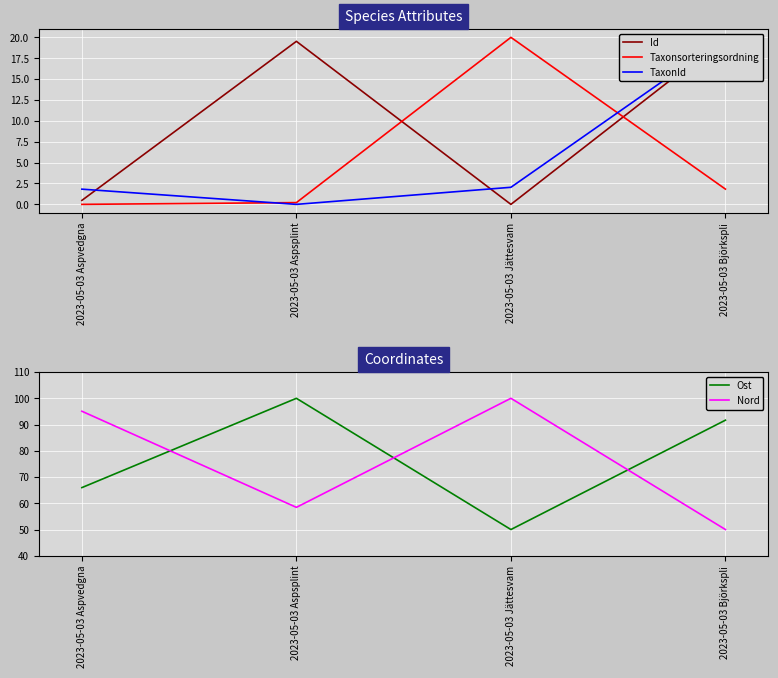

True or false: Taxonsorteringsordning has more than 2 interior local peaks.

False